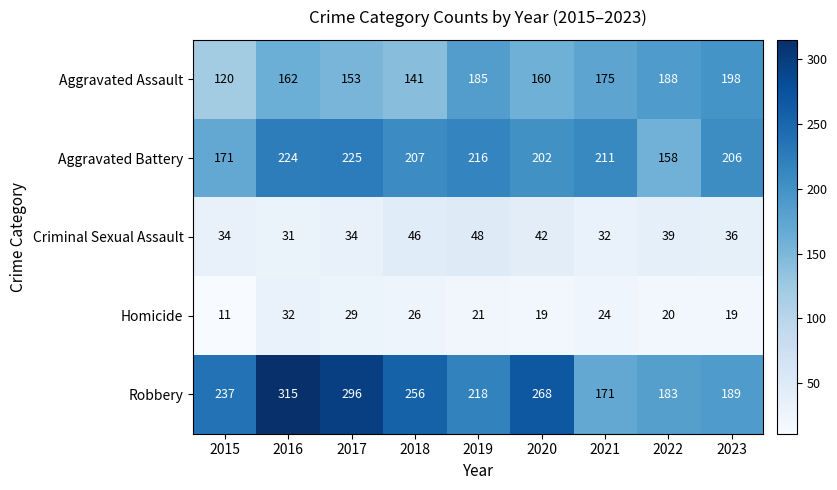

What is the average value of the Criminal Sexual Assault series?

38